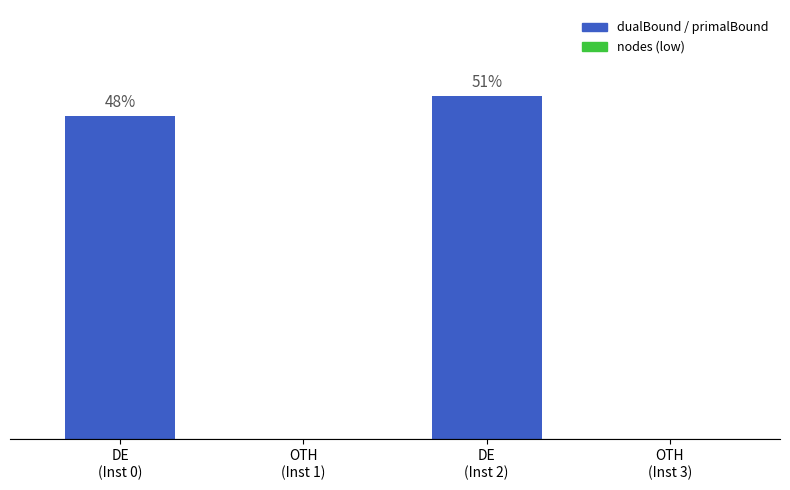

List the labels in order of value, largest first.

DE
(Inst 2), DE
(Inst 0), OTH
(Inst 1), OTH
(Inst 3)